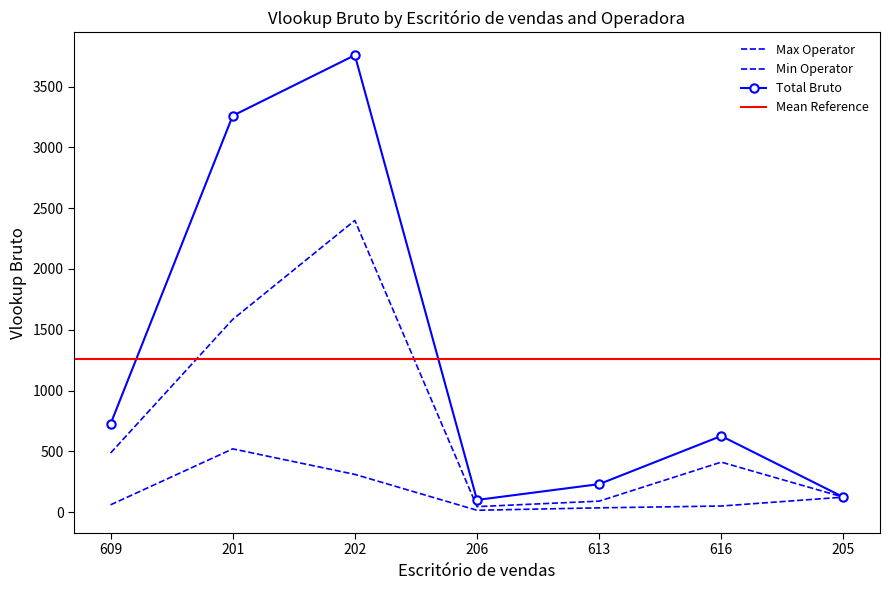

At how many categories does at least one series exceed 657?

3